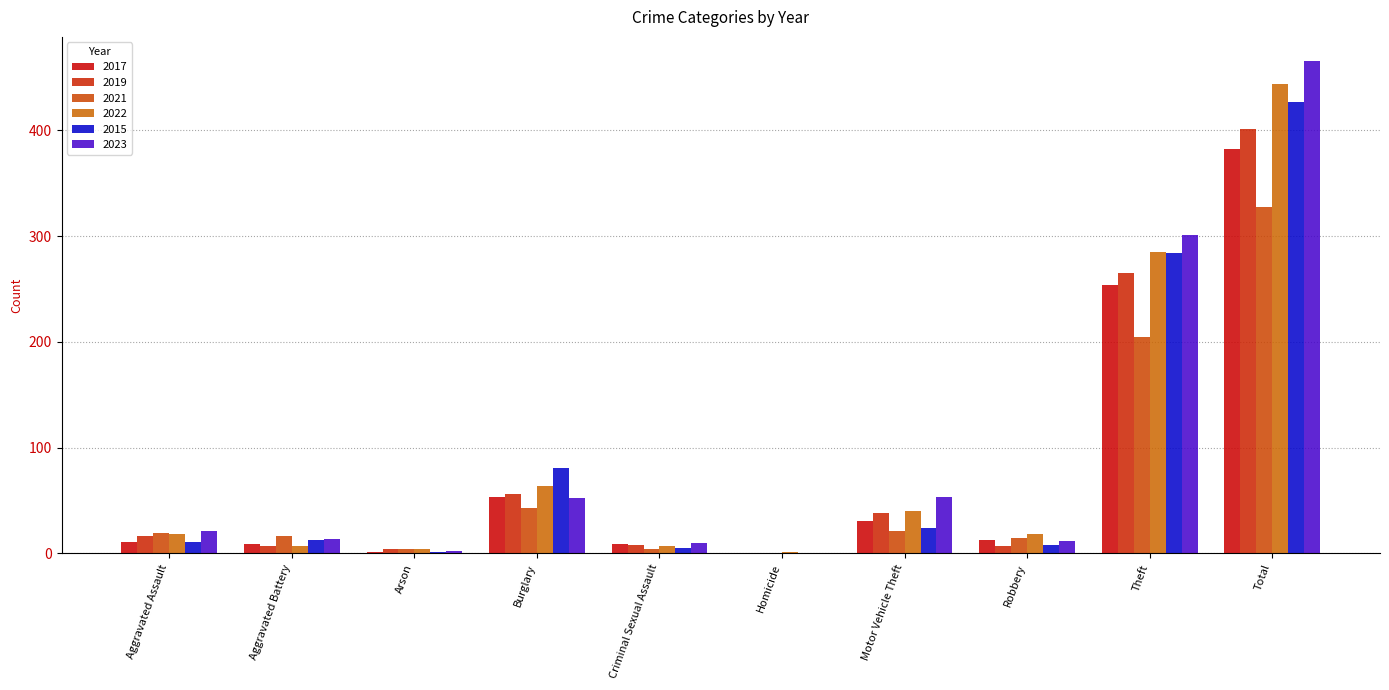

Which series has the largest total across all categories?

2023